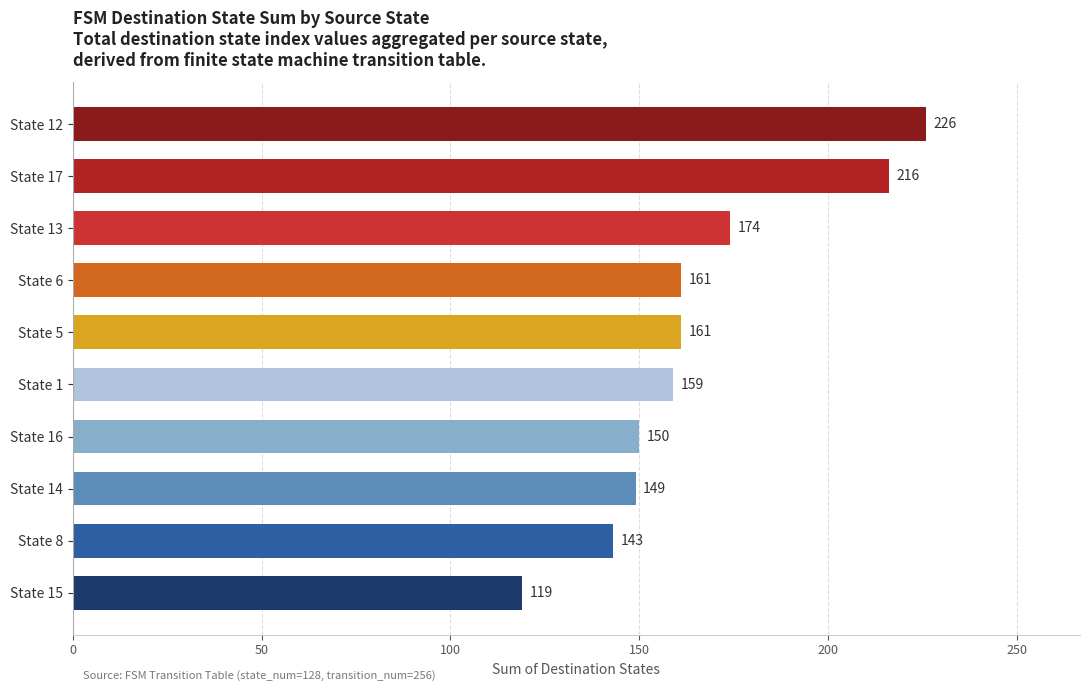

At which label is the value closest to 172?

State 13